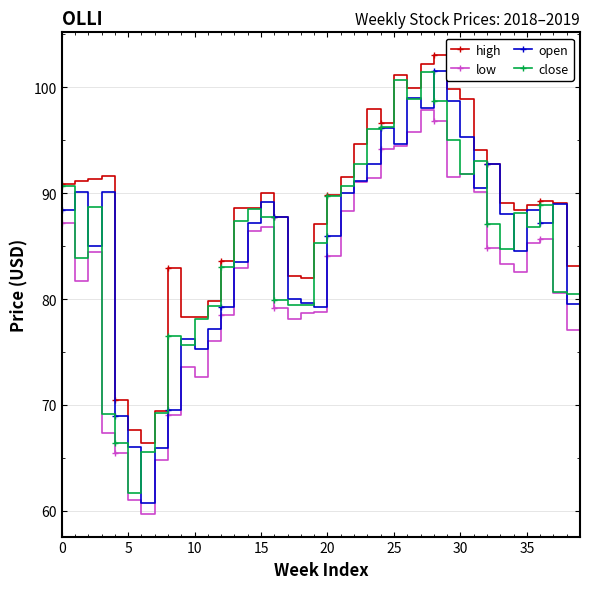

True or false: high and low intersect in this chart.

False